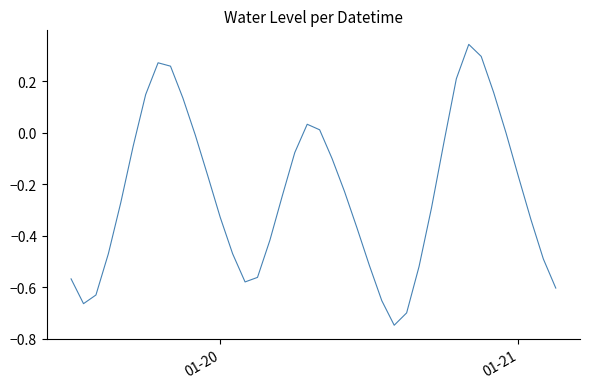

What is the difference between the maximum and minimum values?

1.1